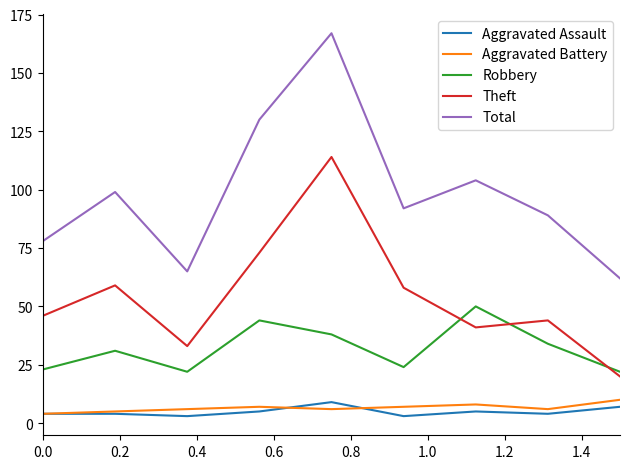

True or false: Robbery and Aggravated Assault cross at least once.

False